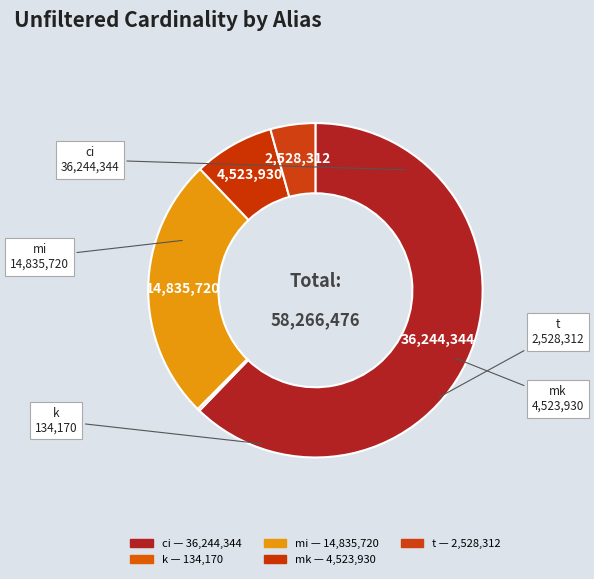

Does any single category account for the majority?

Yes